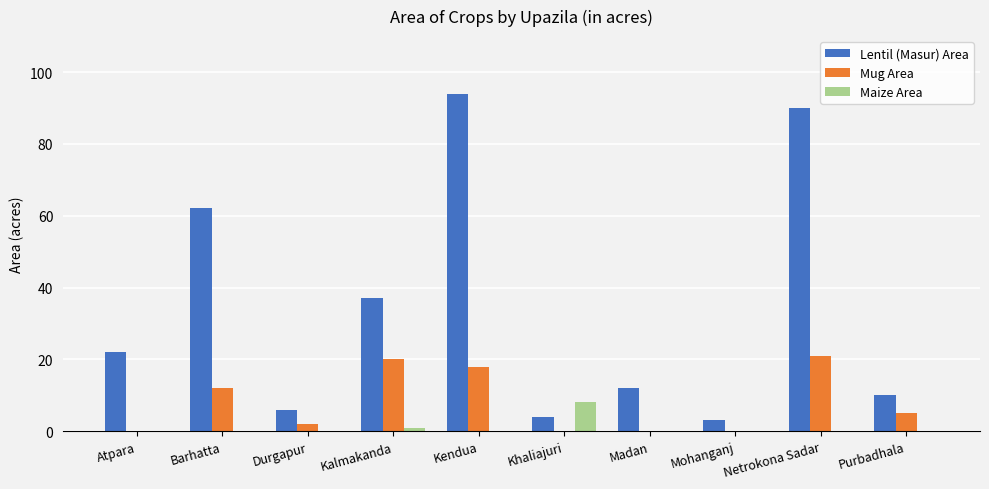

Which series has the widest spread of values?

Lentil (Masur) Area